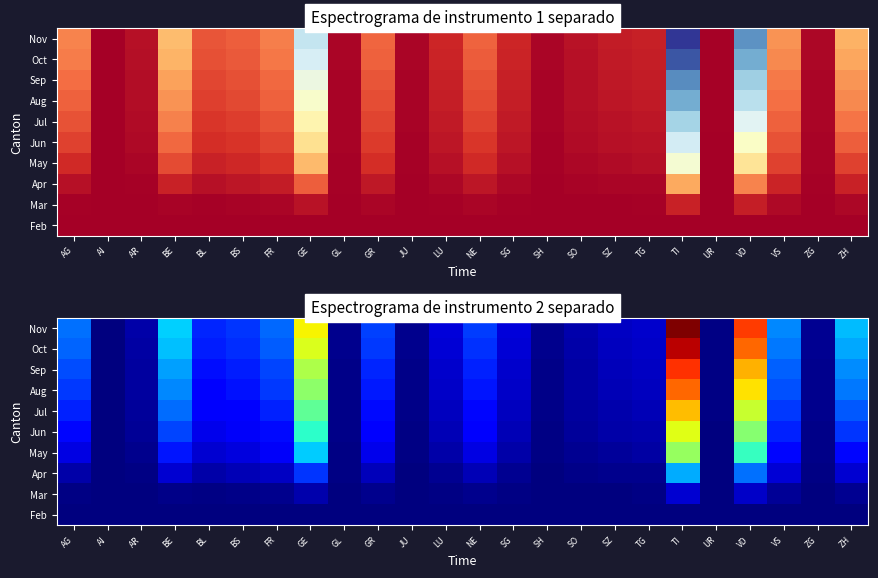

At which category is the sum across all series the highest?

TI